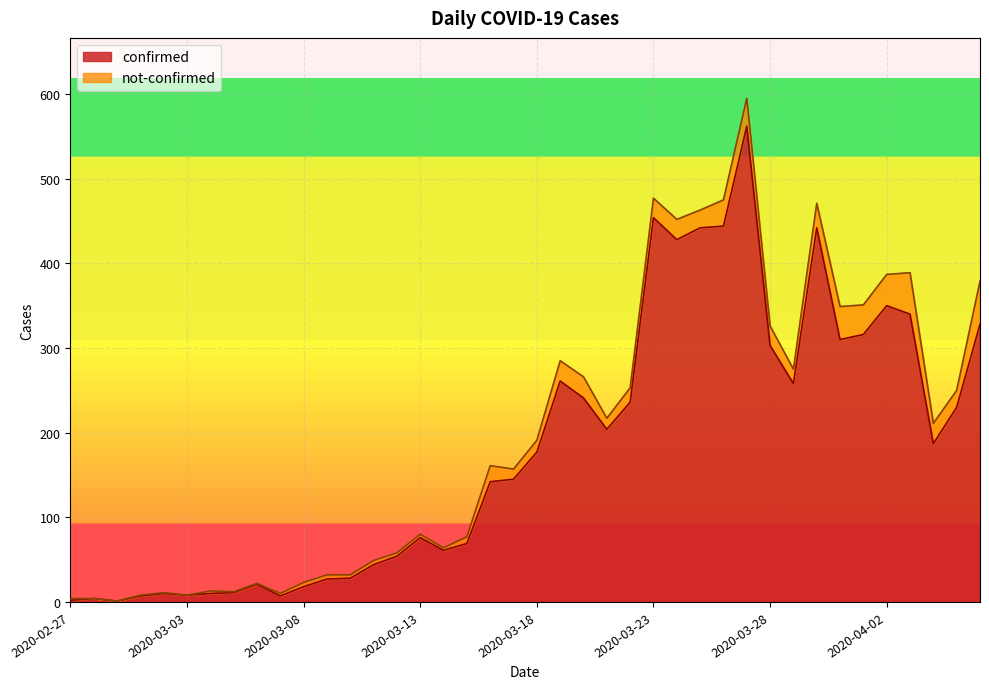

Reading left to right, what are all the values shown in this chart?

2	4	1	7	10	8	10	11	21	7	18	27	28	44	54	76	61	69	142	145	177	261	241	204	236	454	428	442	444	562	303	258	442	310	316	350	340	187	230	328